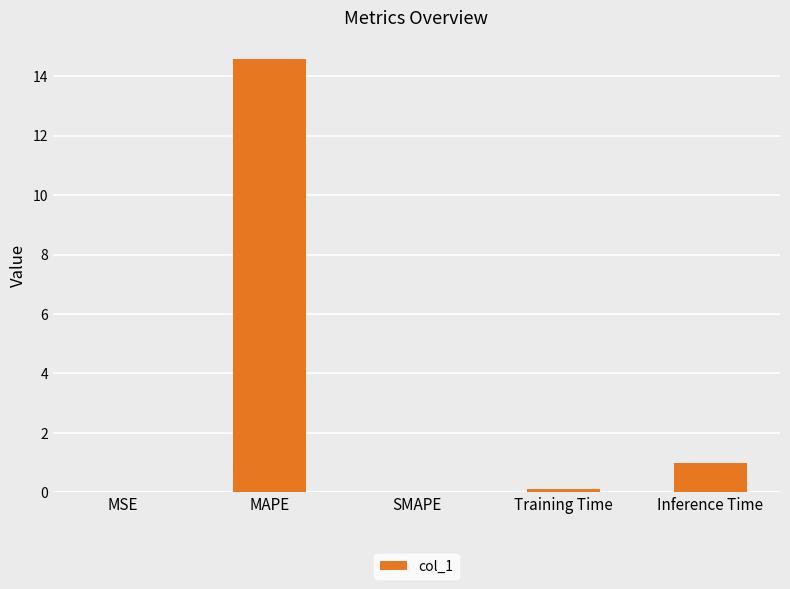

Which has a higher value, Inference Time or SMAPE?

Inference Time